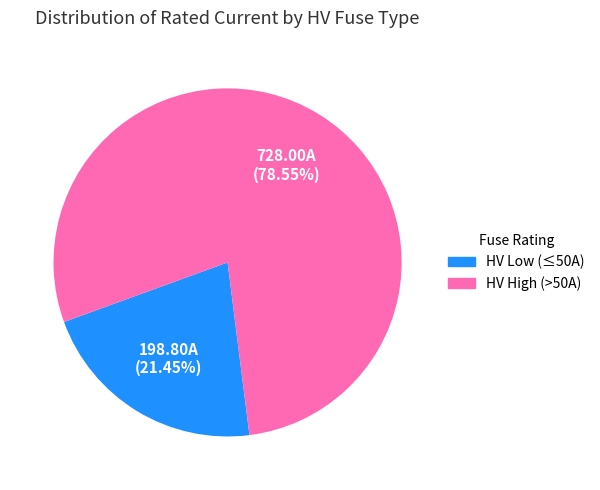

Rank the categories by value from lowest to highest.

HV Low (≤50A), HV High (>50A)